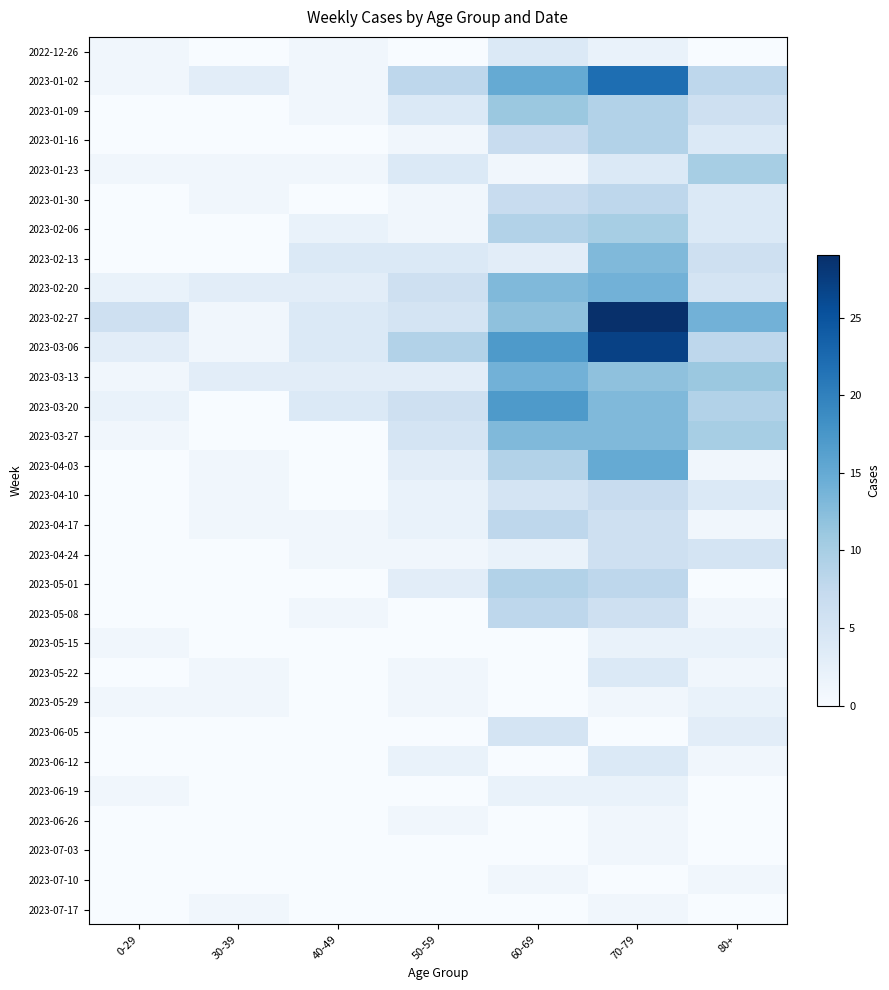

Which series changed the most between 30-39 and 70-79?

2023-02-27